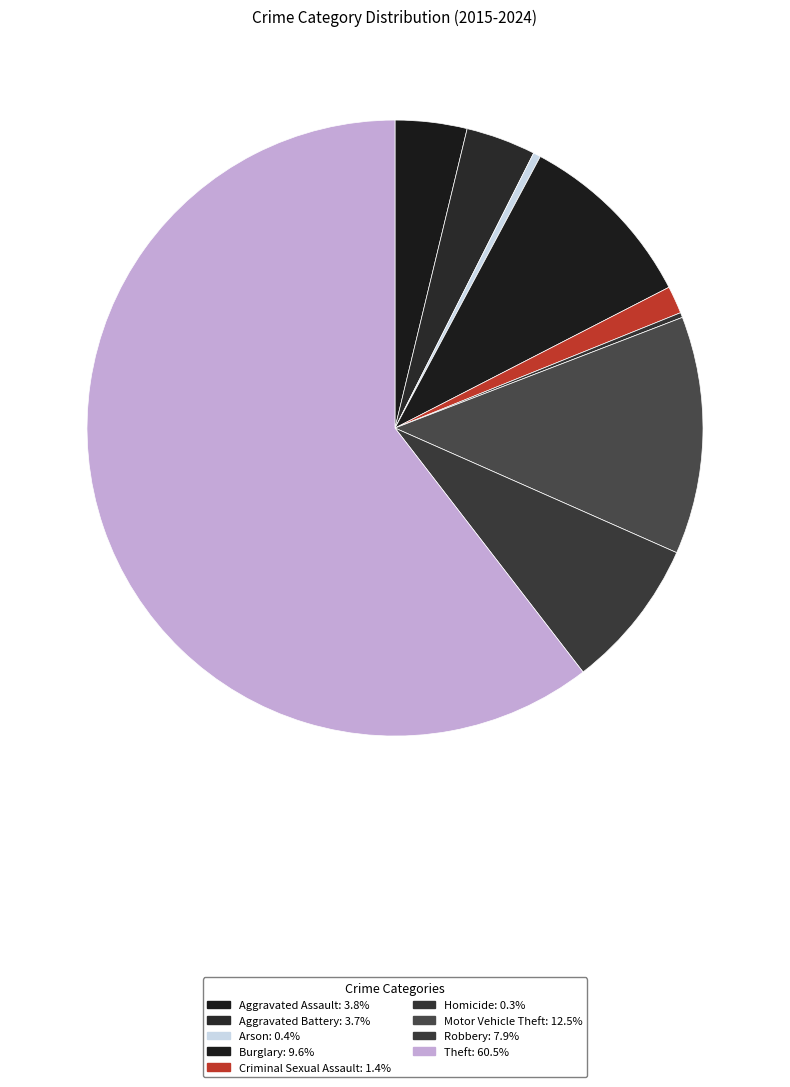

True or false: Aggravated Assault accounts for 11% of the total.

False